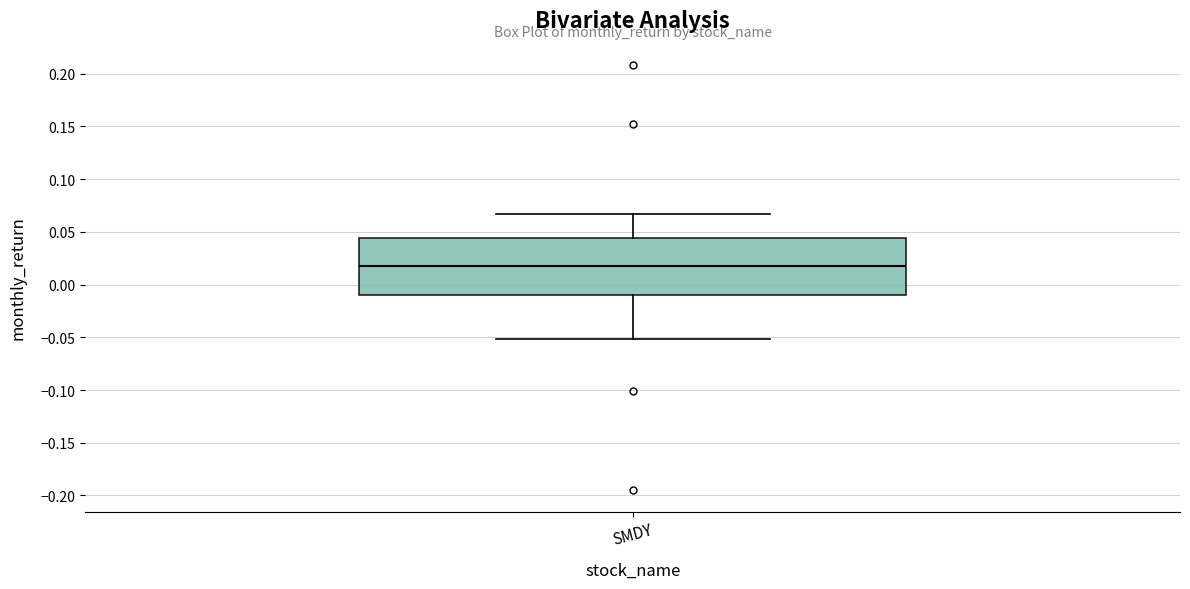

Transcribe this box plot: give where the median line is, the range the box spans, and where the two whiskers end, as read against the y-axis. The values are not printed on the chart, so give them approximately, as read against the axis.

median 0.015, box -0.010 to 0.045, whiskers -0.050 to 0.065